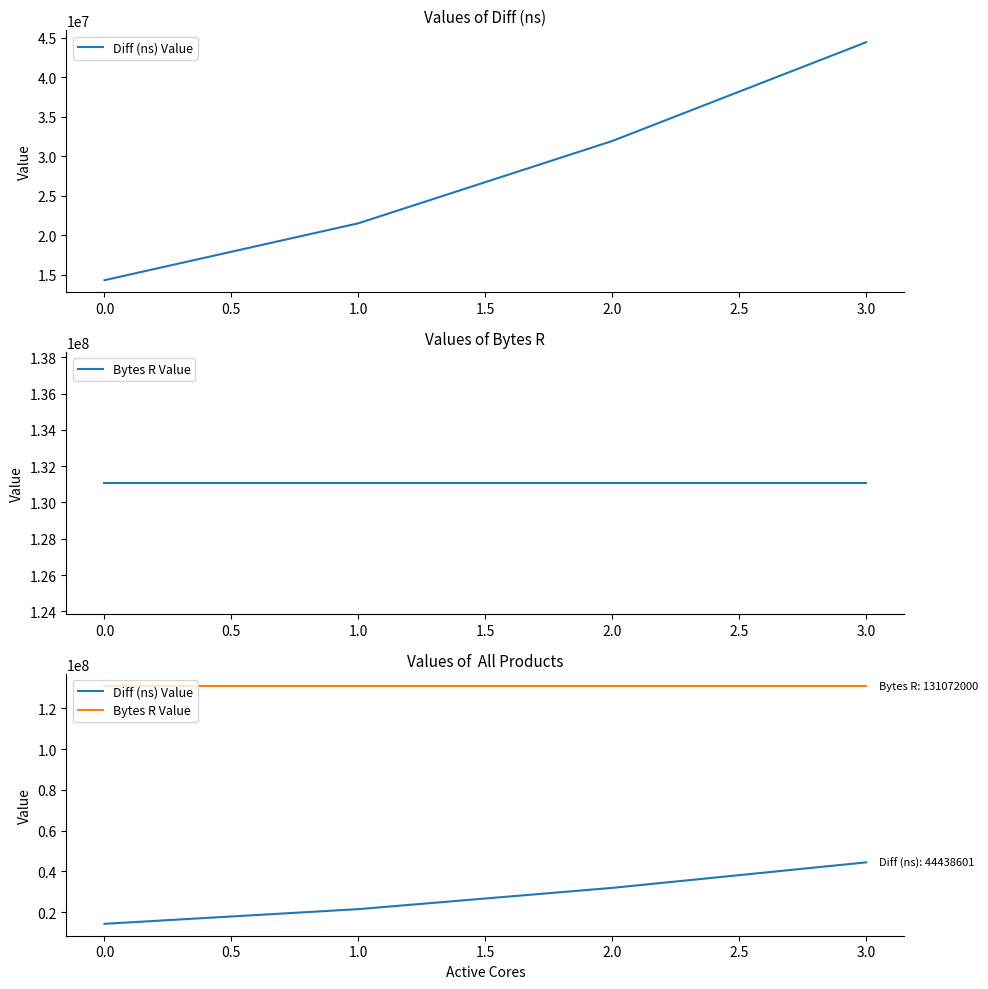

The value of Bytes R Value at 3.0 is 131072000. True or false?

True